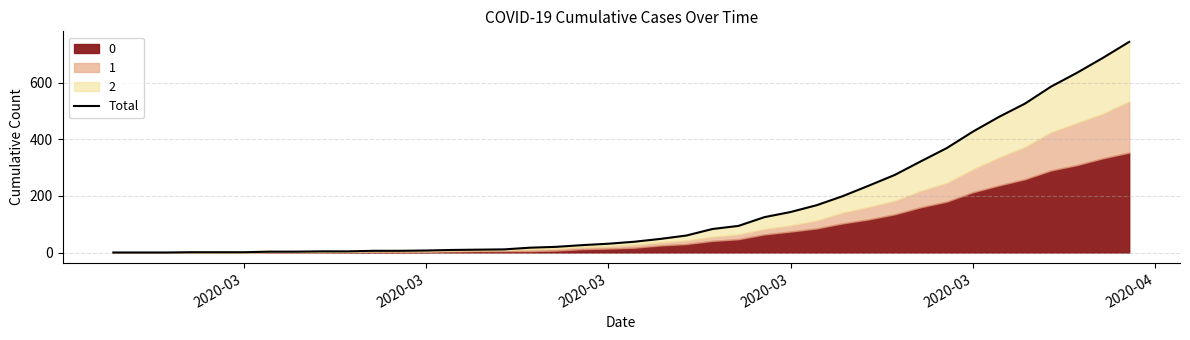

True or false: the data shows 0 at 2020-03.

True